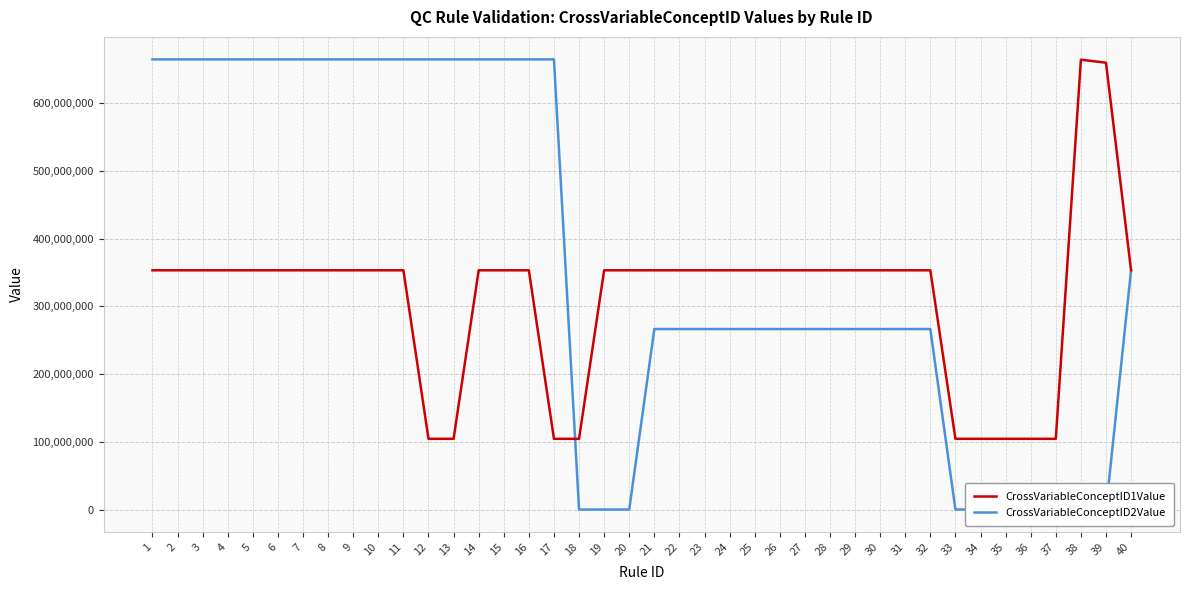

Is the value of CrossVariableConceptID2Value at 23 greater than the value of CrossVariableConceptID1Value at 32?

No